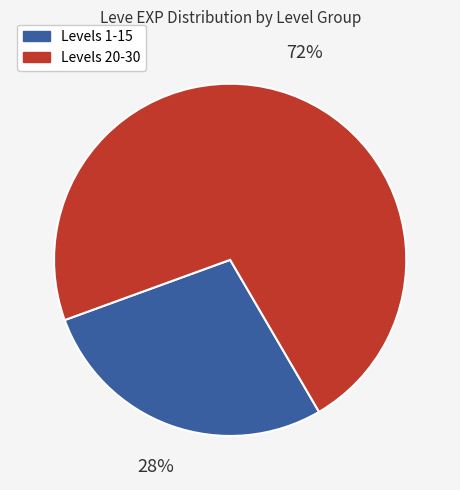

Does any single category account for the majority?

Yes